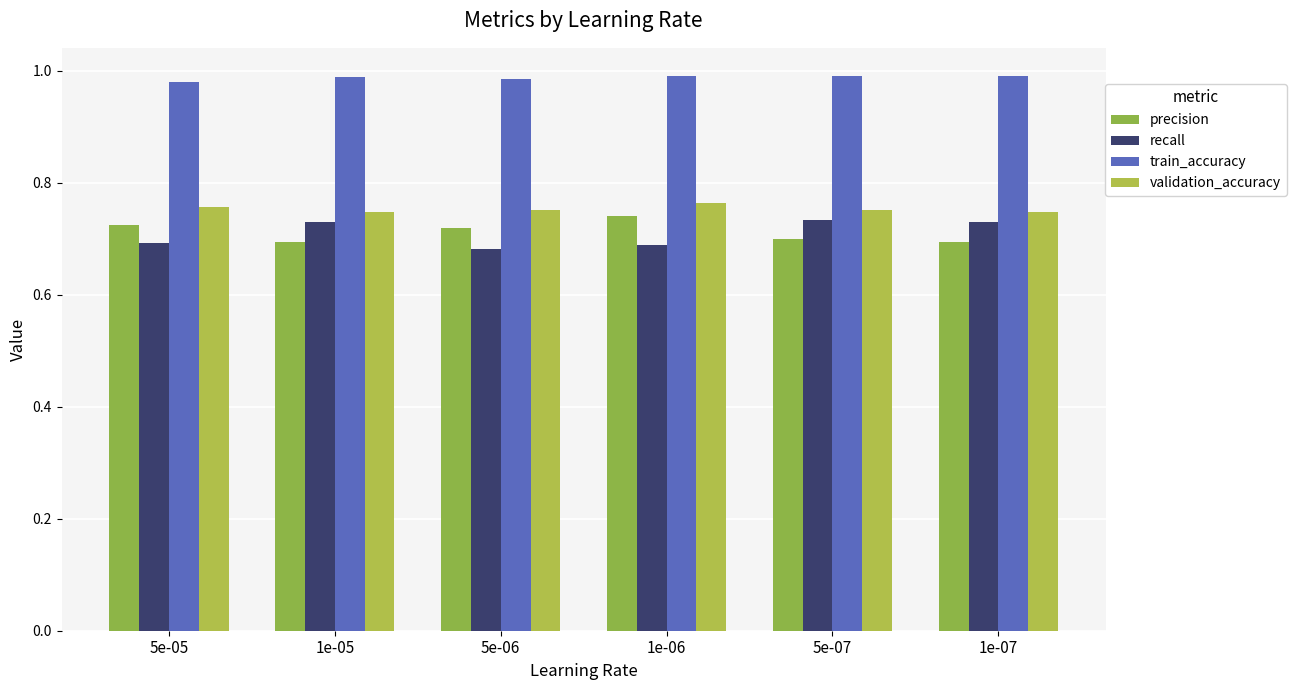

Reading left to right, transcribe all the data shown in this chart.

precision: 0.7	0.7	0.7	0.7	0.7	0.7
recall: 0.7	0.7	0.7	0.7	0.7	0.7
train_accuracy: 1.0	1.0	1.0	1.0	1.0	1.0
validation_accuracy: 0.8	0.7	0.8	0.8	0.8	0.7